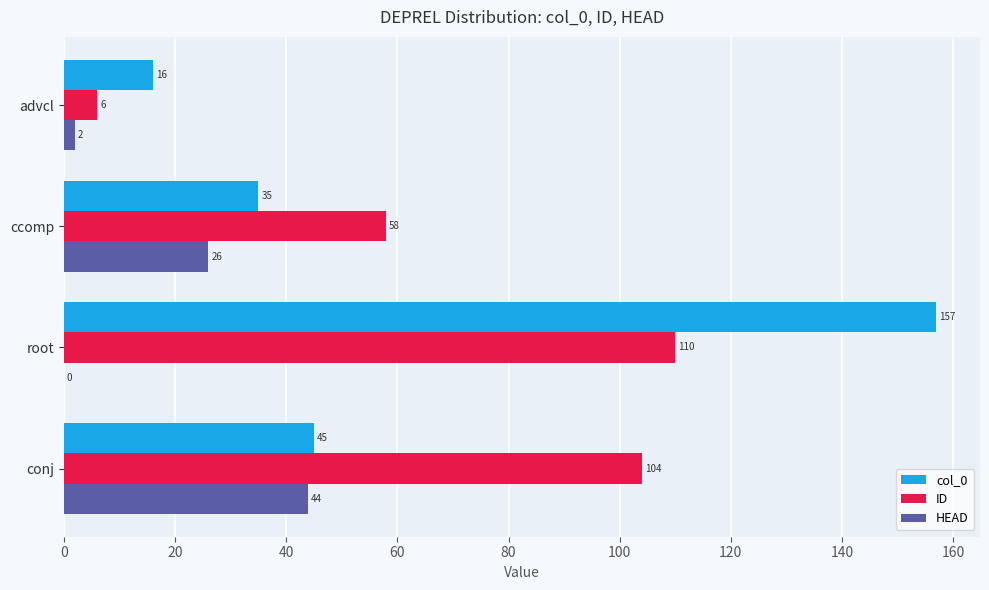

At which label is ID closest to 58?

ccomp